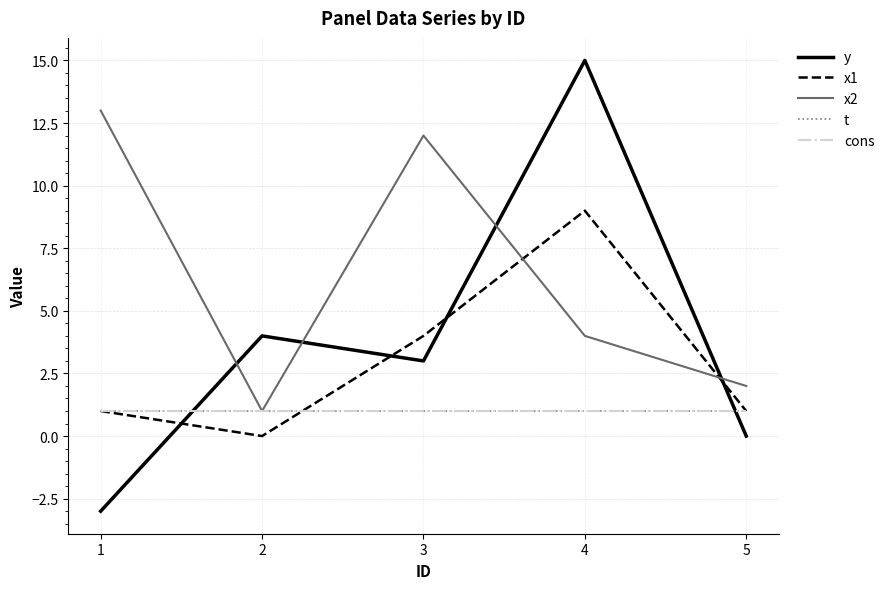

Does the chart display data point markers on the line(s)?

No